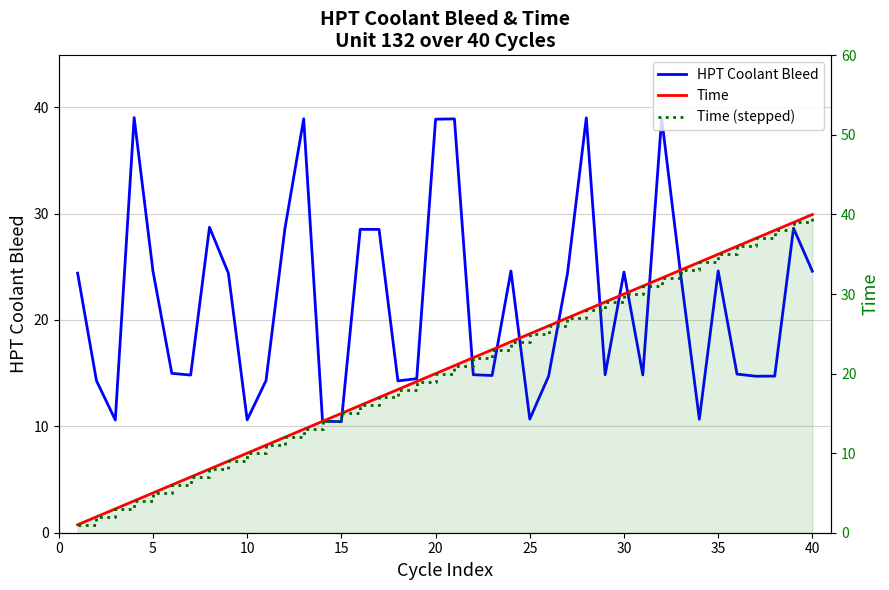

What is the highest value of the HPT Coolant Bleed series?

39.0